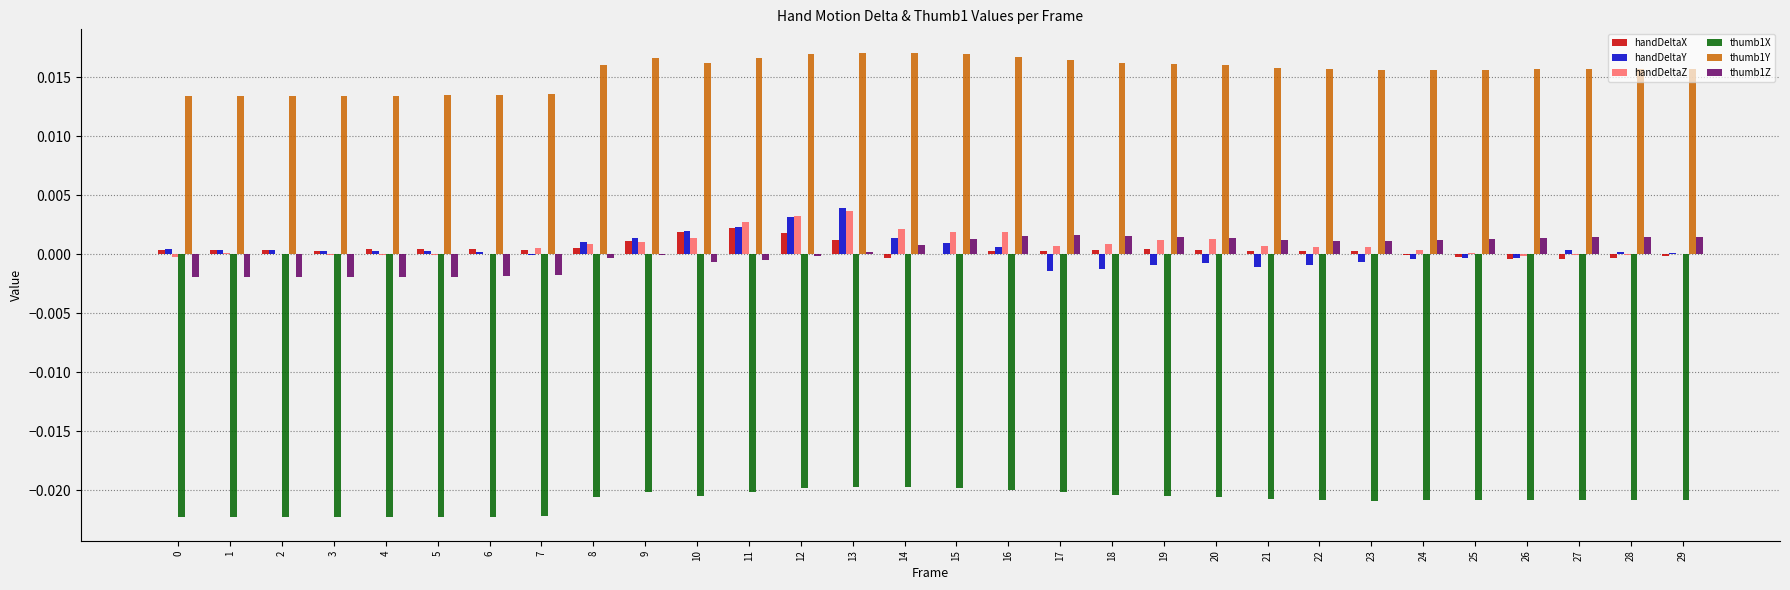

How many distinct data groups are displayed?

6